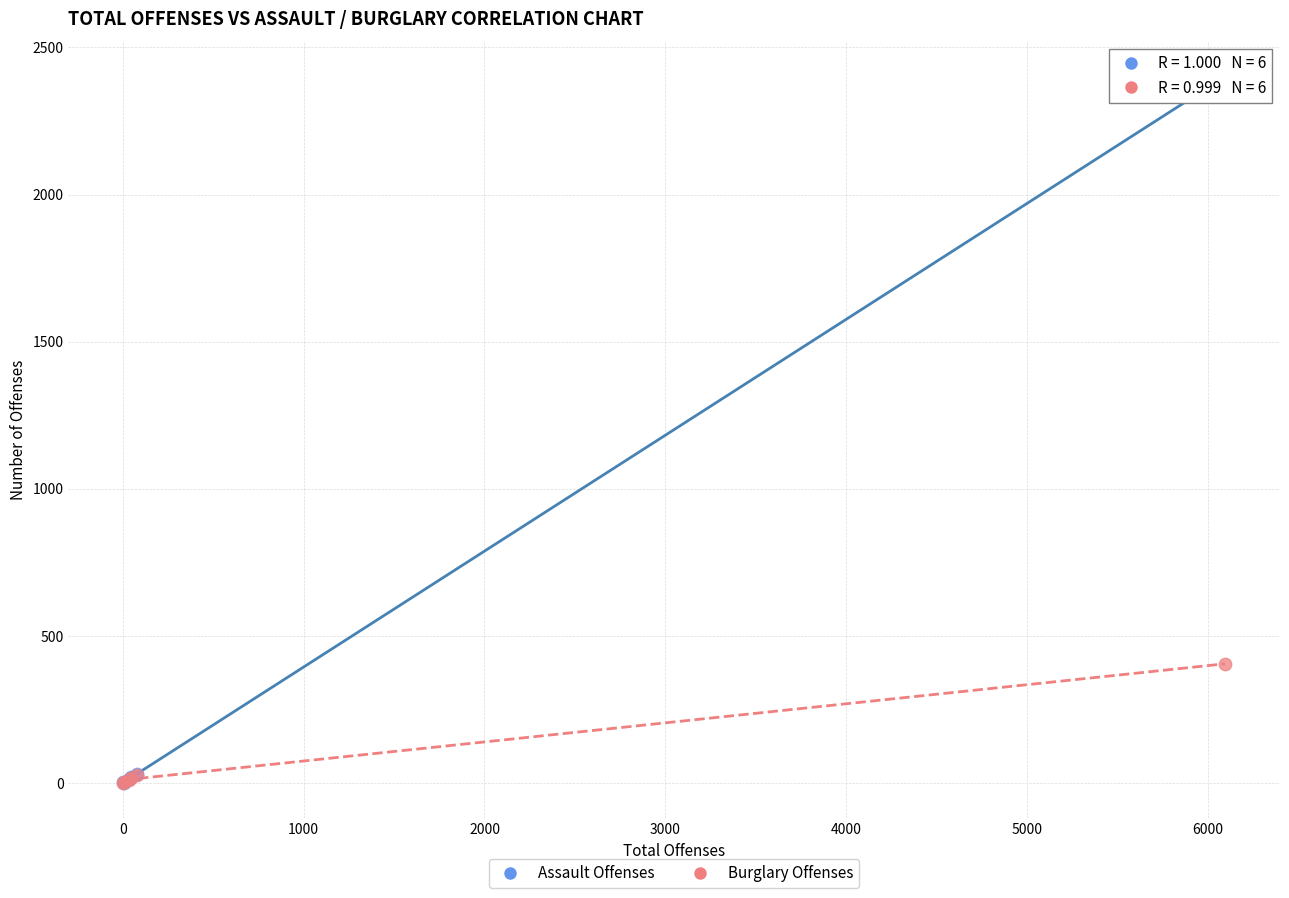

What are all the series names shown in the legend?

Assault Offenses, Burglary Offenses